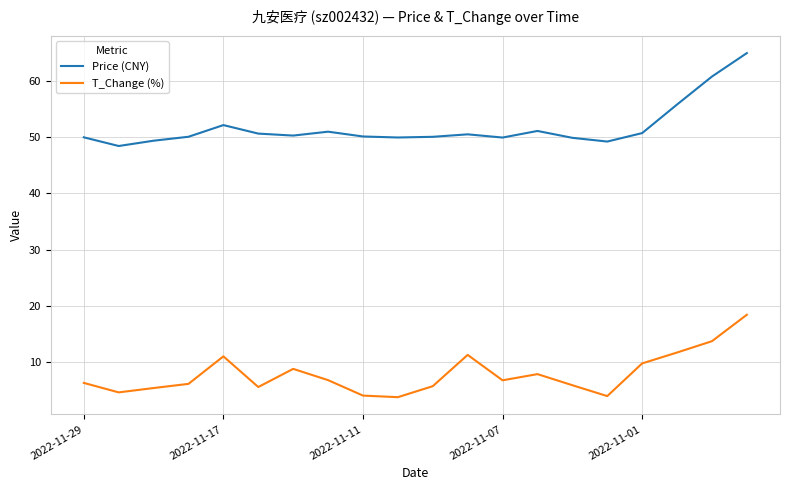

True or false: Price (CNY) and T_Change (%) cross at least once.

False